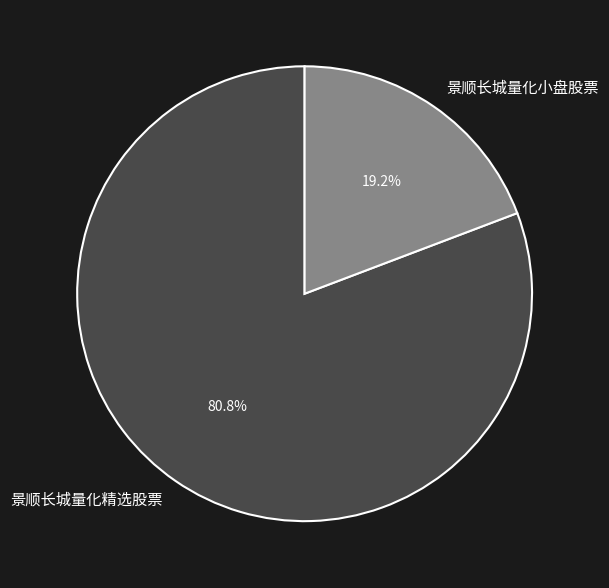

How many slices are in this pie chart?

2